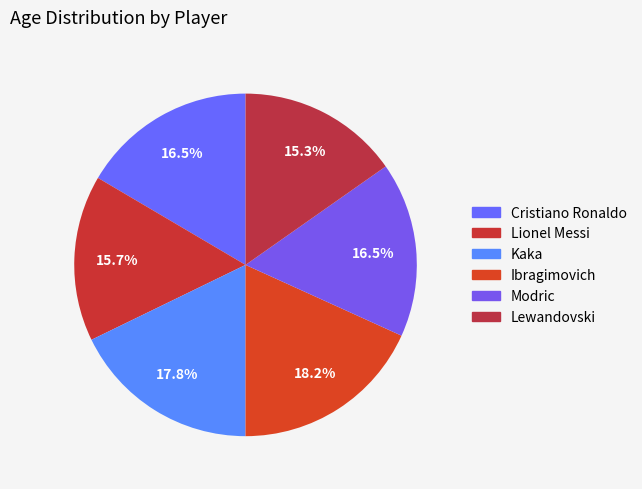

To the nearest percent, what is the difference between the Modric and Ibragimovich slice percentages?

2%